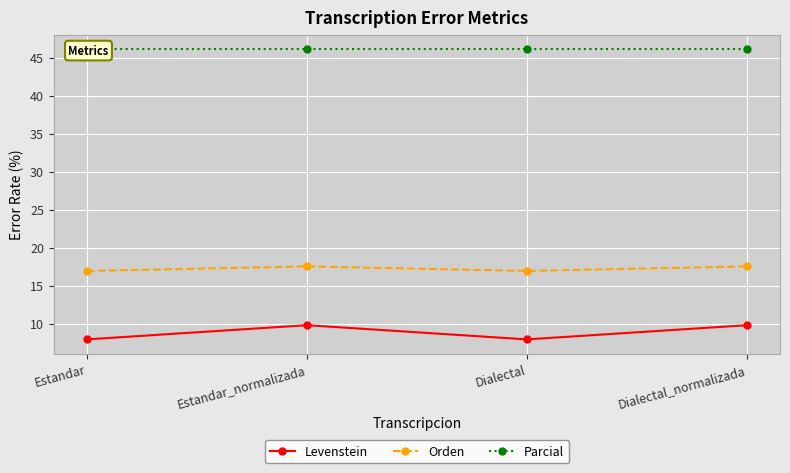

Where is the first local minimum for Levenstein?

Dialectal